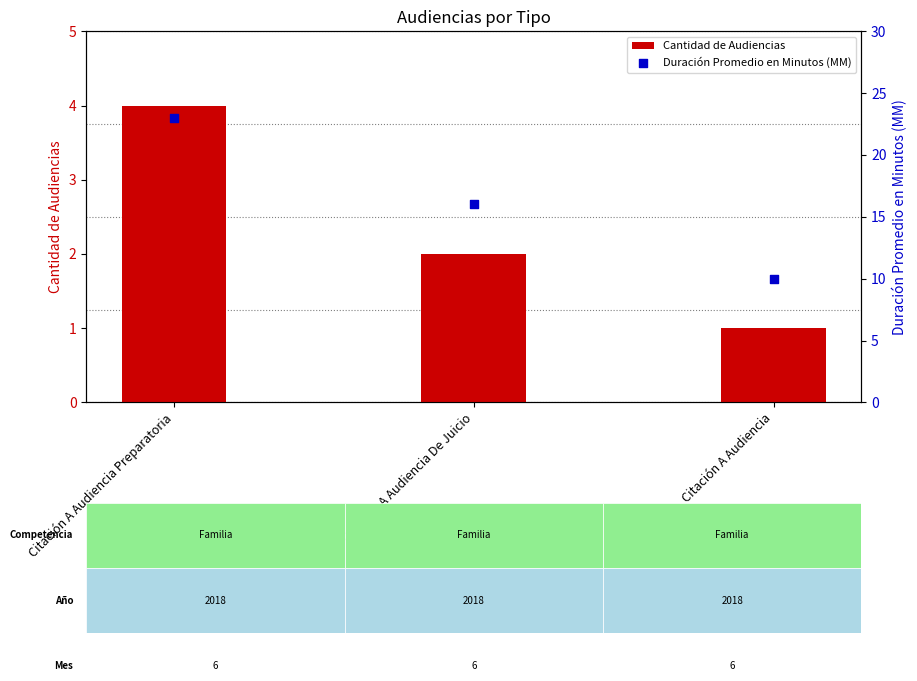

Which series has the largest Y range (max minus min)?

Duración Promedio en Minutos (MM)